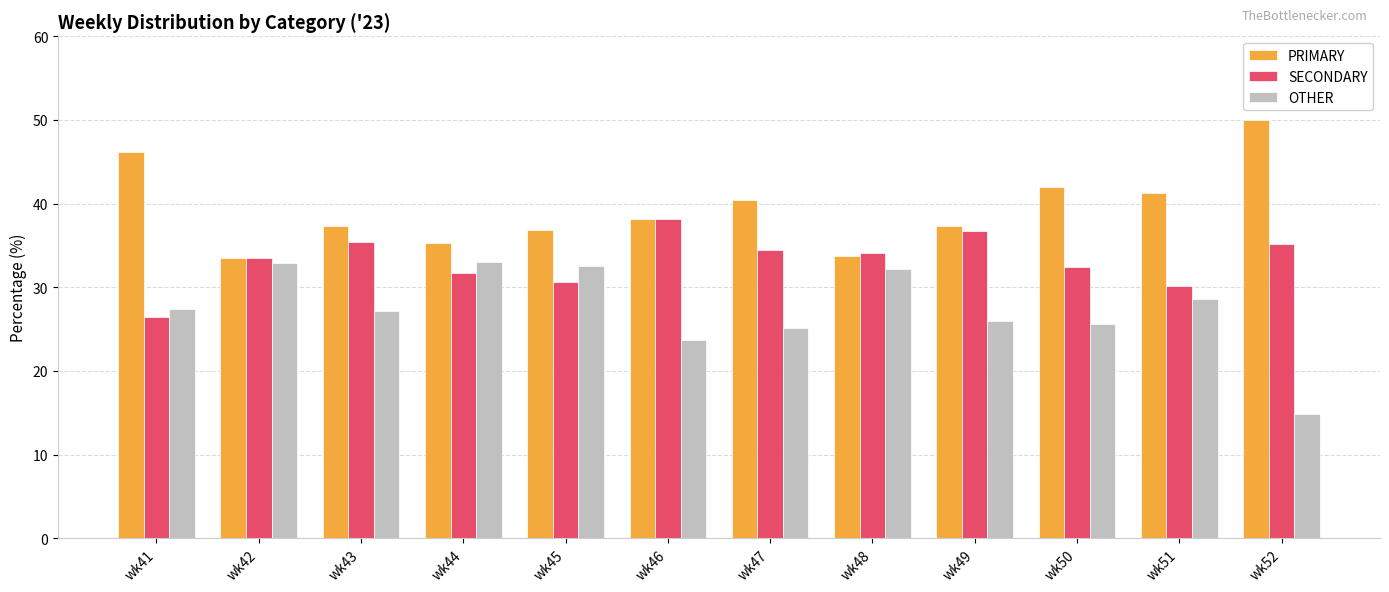

Read the OTHER value at wk49.

26.0